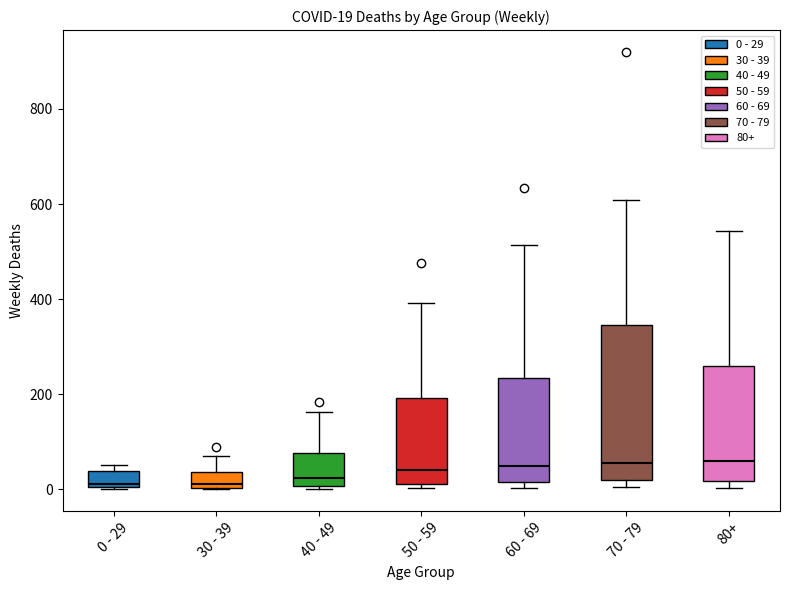

Which box is the tallest, from its lower edge to its upper edge?

70 - 79